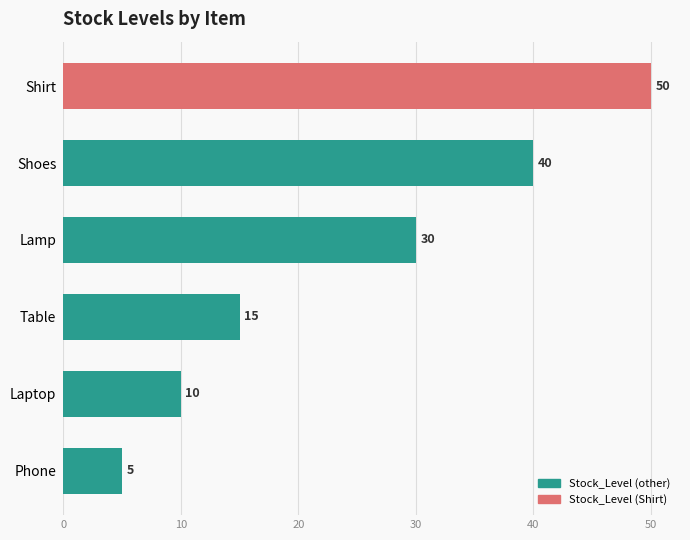

List the labels in order of value, largest first.

Shirt, Shoes, Lamp, Table, Laptop, Phone